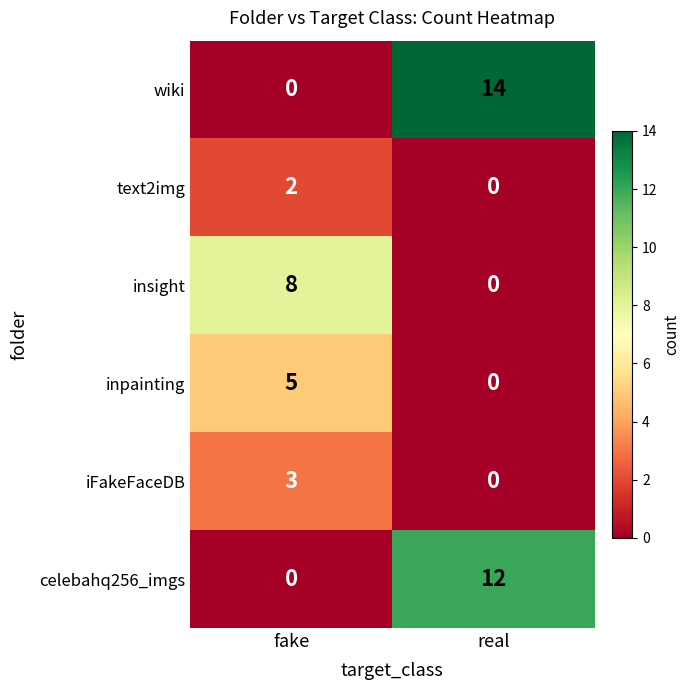

What is the difference between the maximum and minimum values in the celebahq256_imgs series?

12